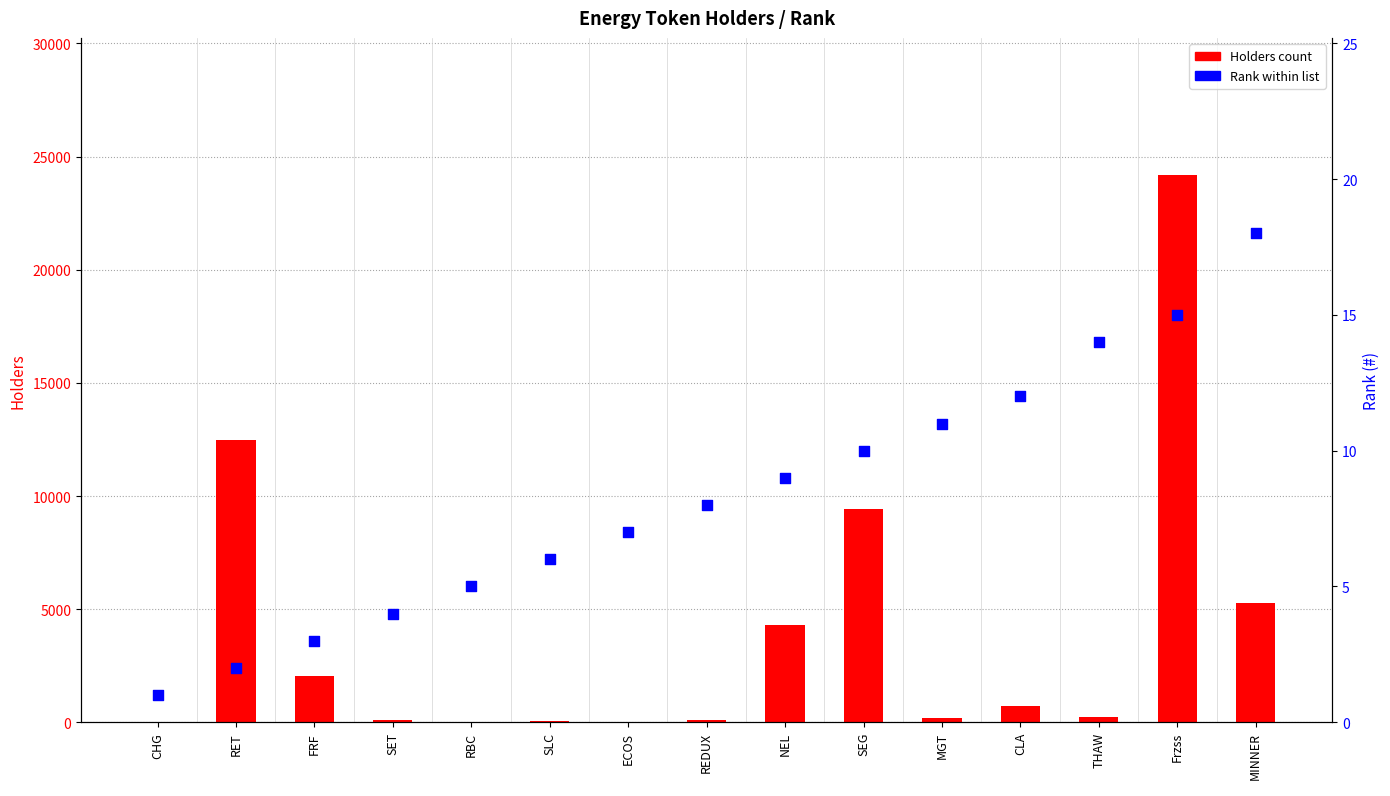

At which category is the sum across all series the highest?

Frzss